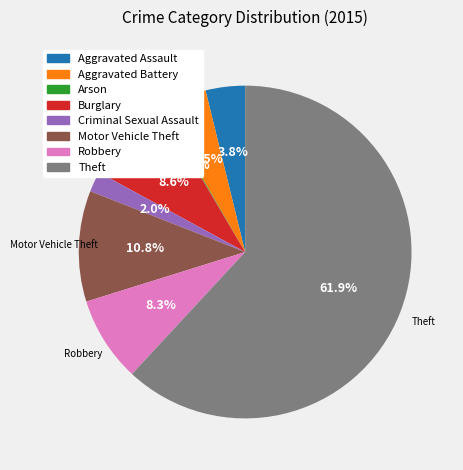

Which category accounts for the majority?

Theft